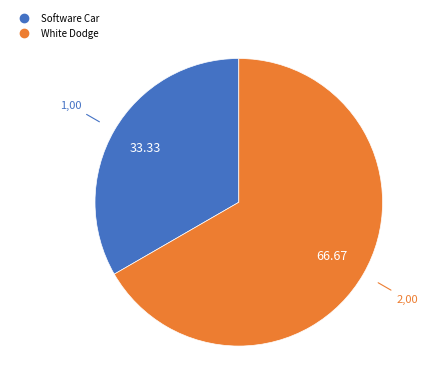

Does any single category account for the majority?

Yes